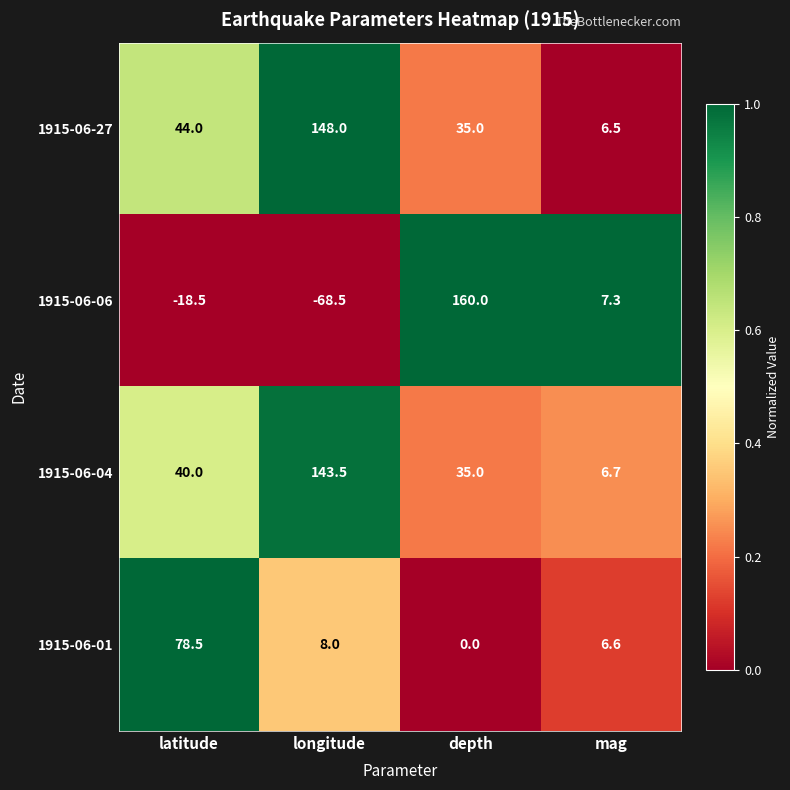

The 1915-06-27 series shows 207.0 at longitude. True or false?

False